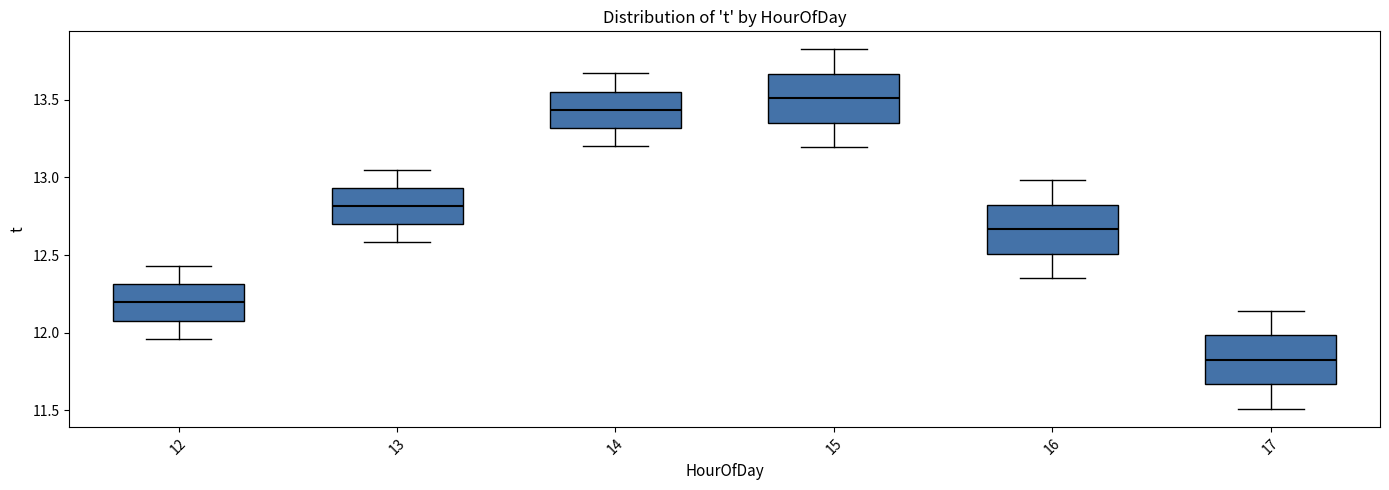

Which box's median line is the highest?

15